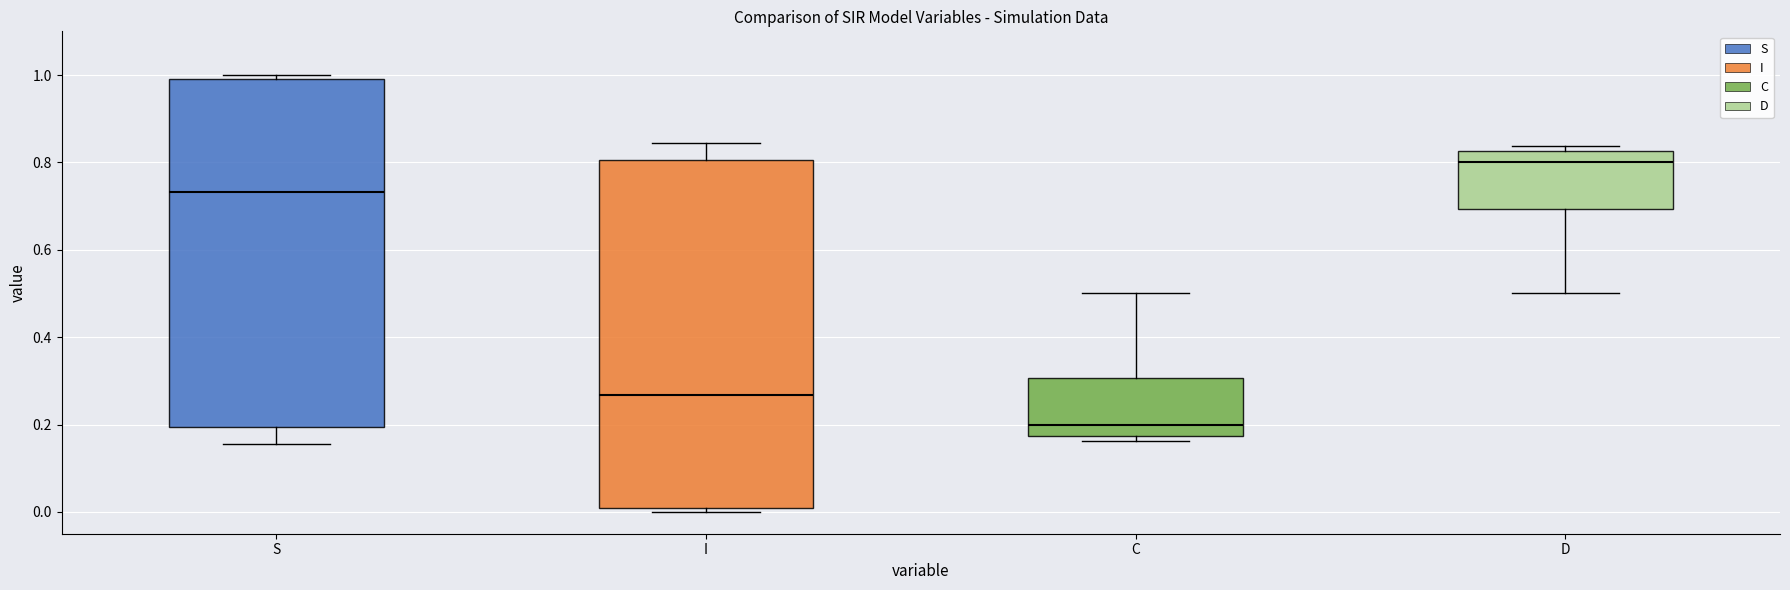

Where is the upper edge of the box for D on the y-axis? The values are not printed on the chart, so give them approximately, as read against the axis.

0.82